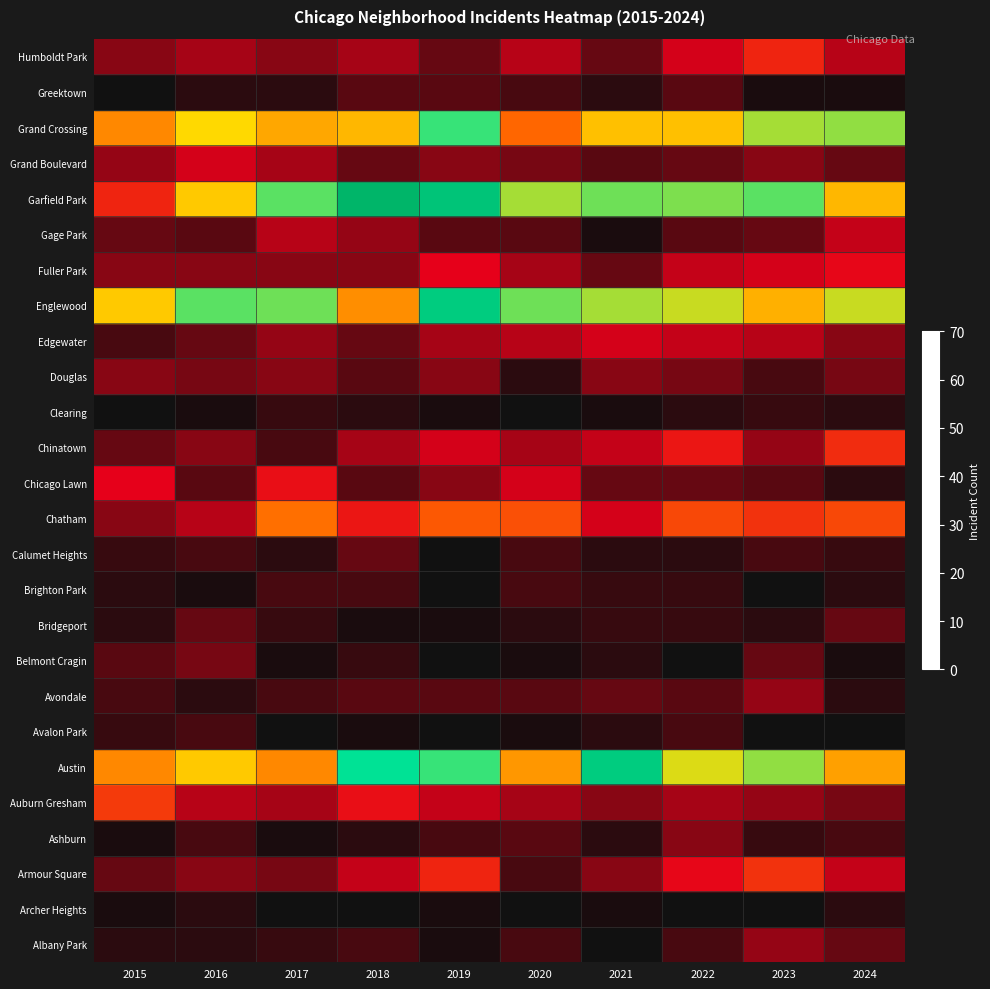

What is the spread (max minus min) of values at 2019?

65